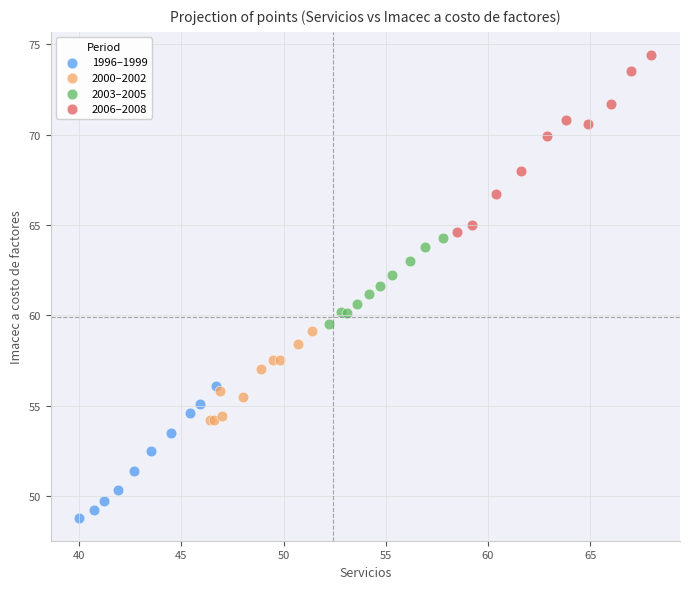

Which series contains the highest Y value?

2006–2008